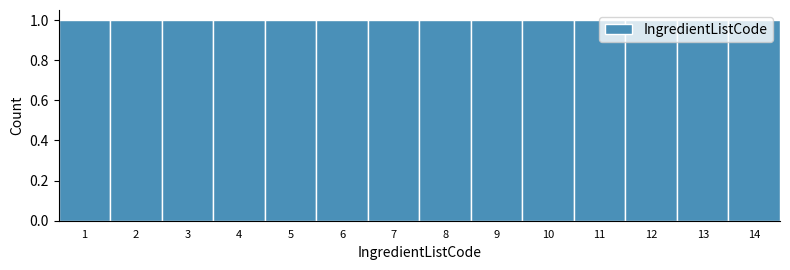

How tall is the bar that spans 2.5 to 3.5 on the x-axis? The values are not printed on the chart, so give them approximately, as read against the axis.

1